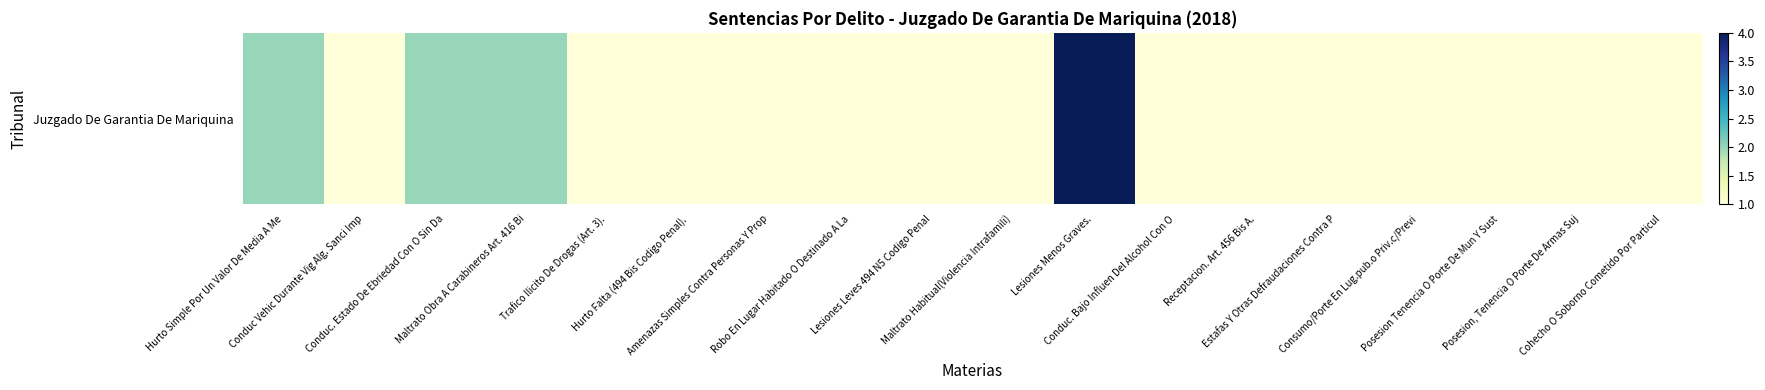

How many values are between 1 and 2?

17